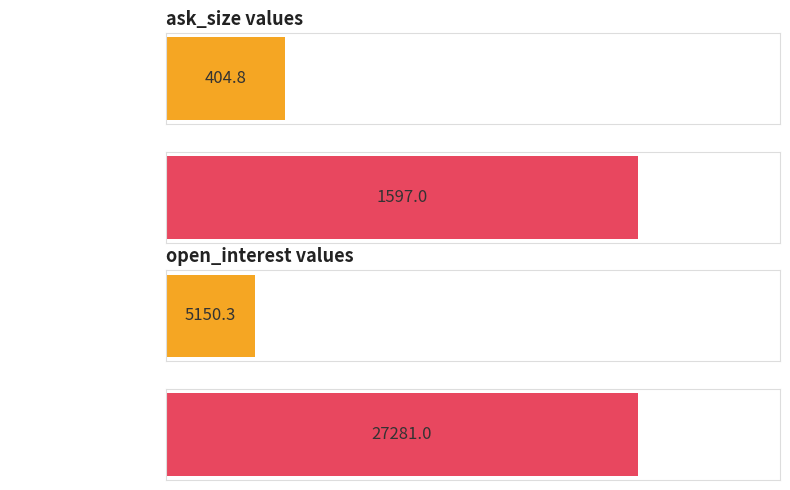

How many series are shown in this chart?

2